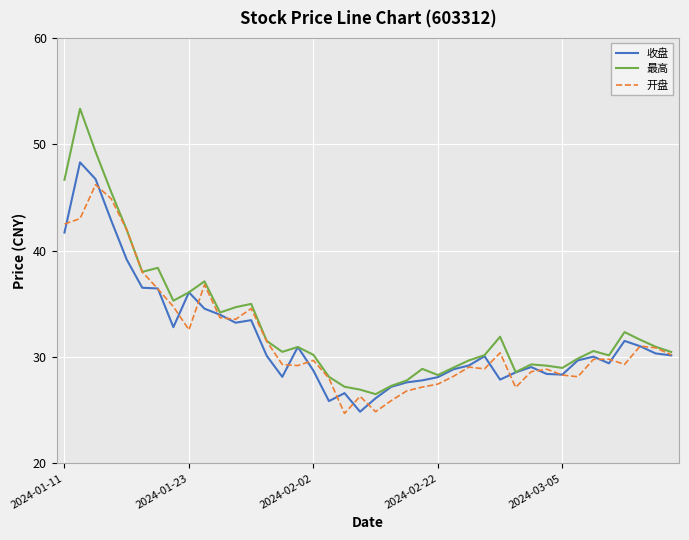

What is the greatest value displayed?

53.4